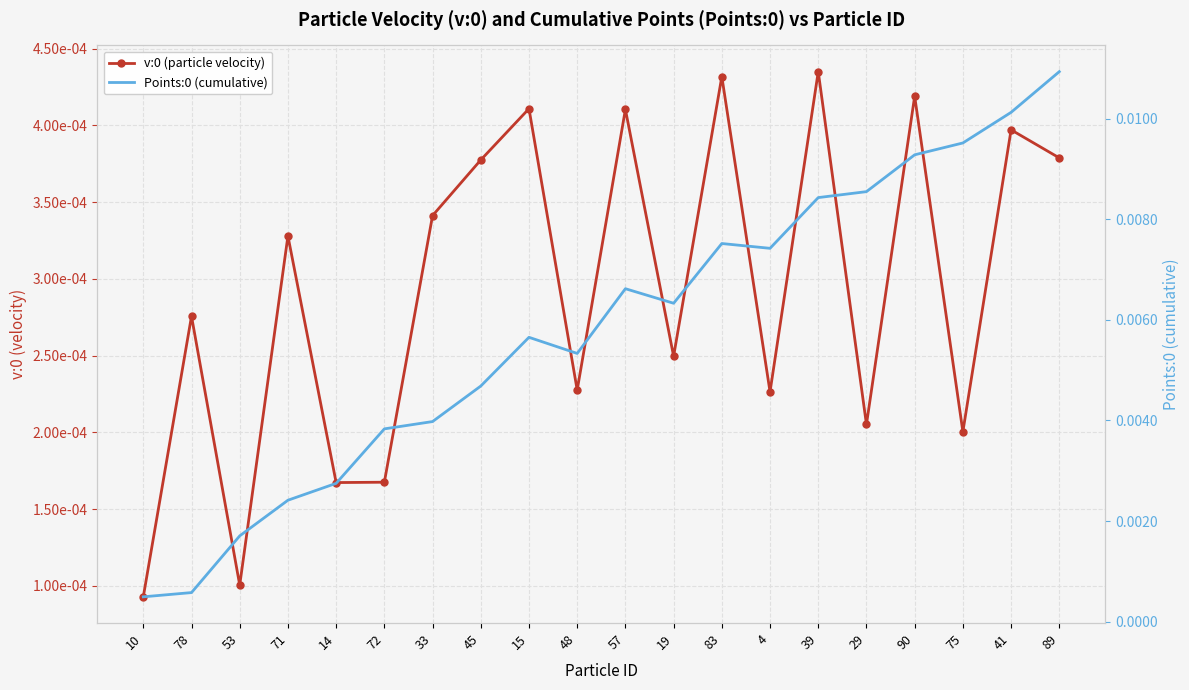

At which category does Points:0 (cumulative) reach its first local valley?

48